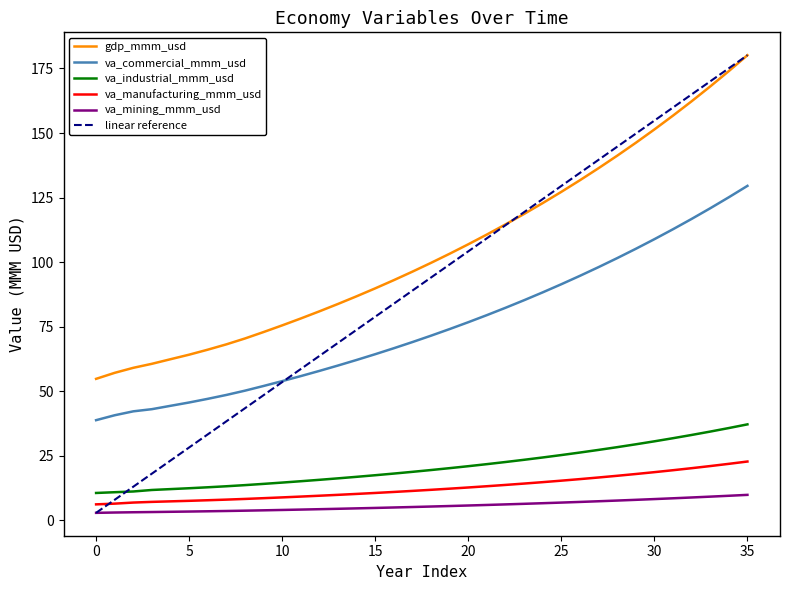

What are all the series names shown in the legend?

gdp_mmm_usd, va_commercial_mmm_usd, va_industrial_mmm_usd, va_manufacturing_mmm_usd, va_mining_mmm_usd